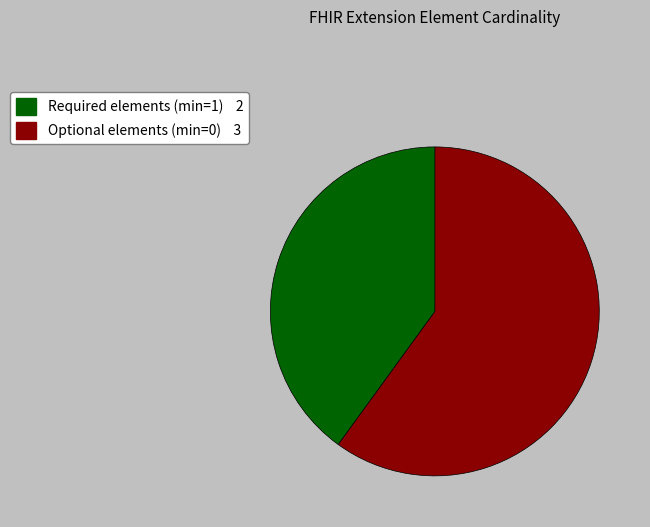

Is there any slice that represents more than half of the pie?

Yes